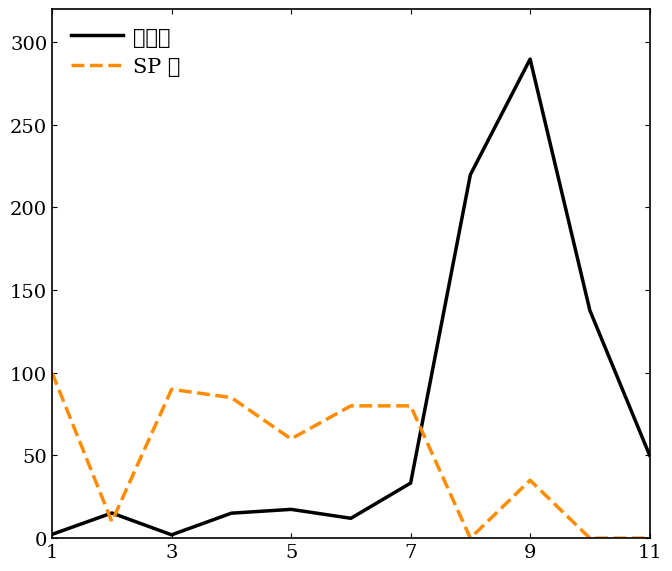

Which category has the highest value across all series?

9